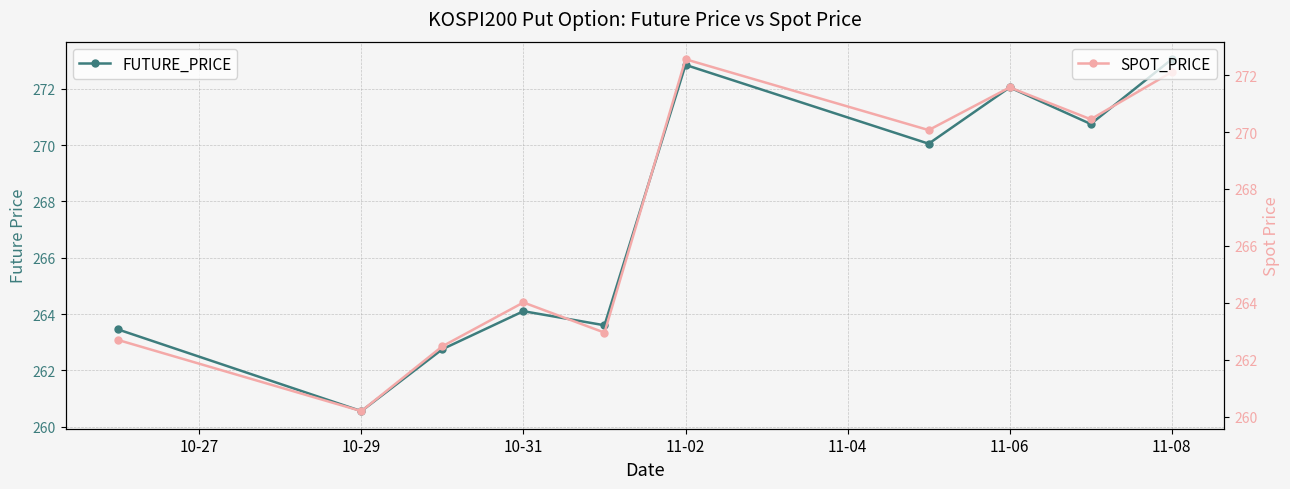

Where is FUTURE_PRICE nearest to the value 266?

10-31